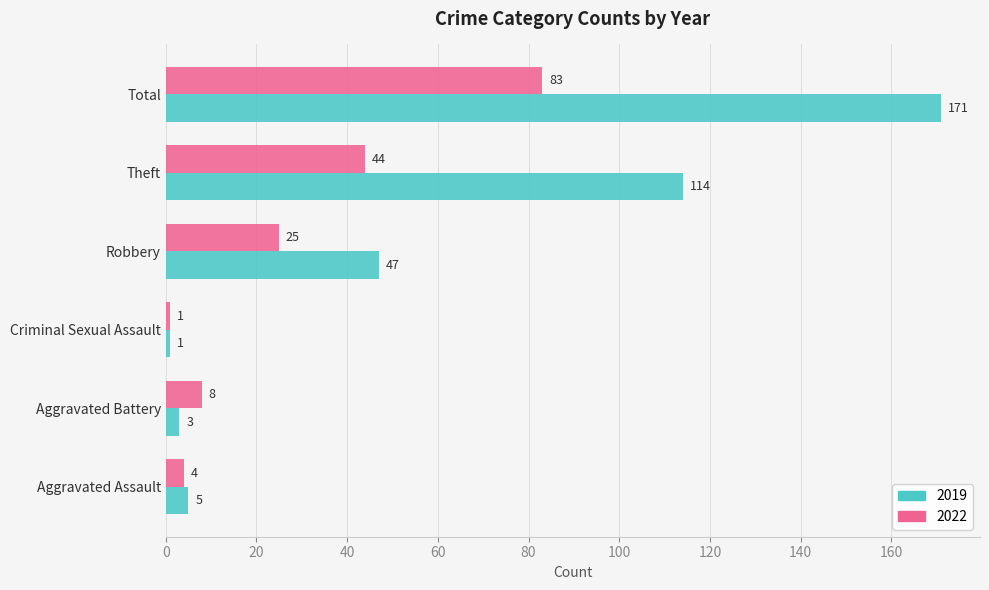

Where is 2022 nearest to the value 42?

Theft